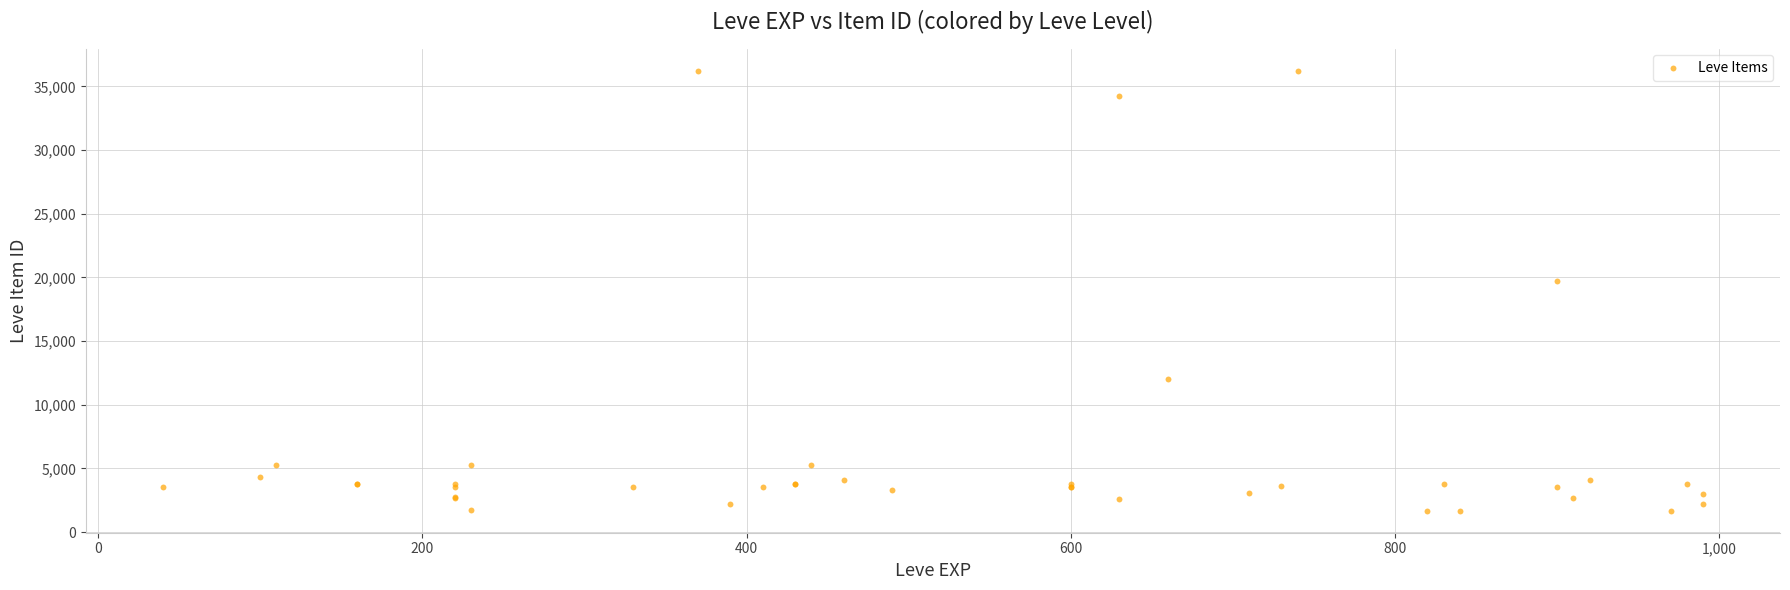

What Y value in the scatter plot is closest to 18967?

19744